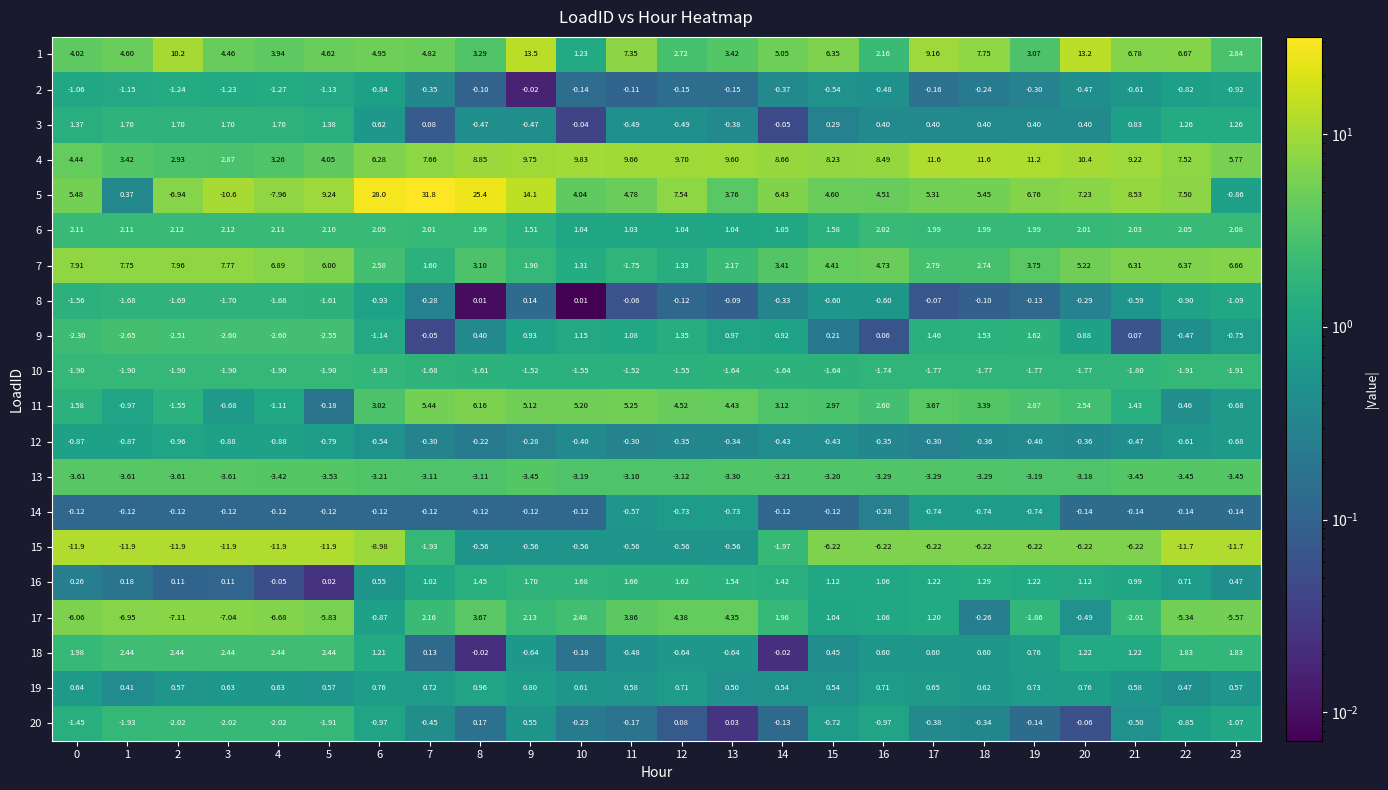

What is the total value across all series at 15?

18.3